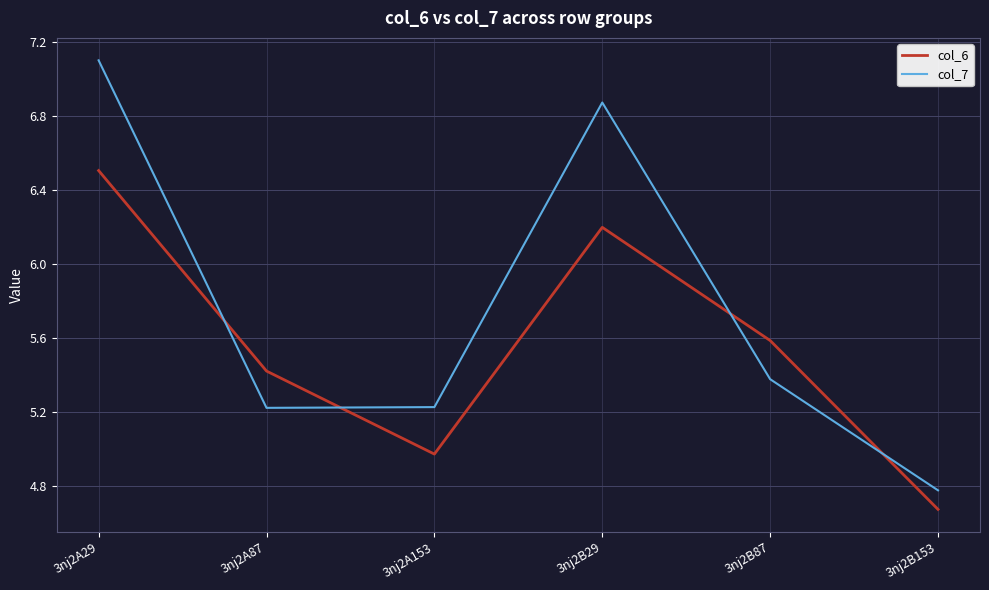

Which series ends up on top after the final intersection of col_6 and col_7?

col_7